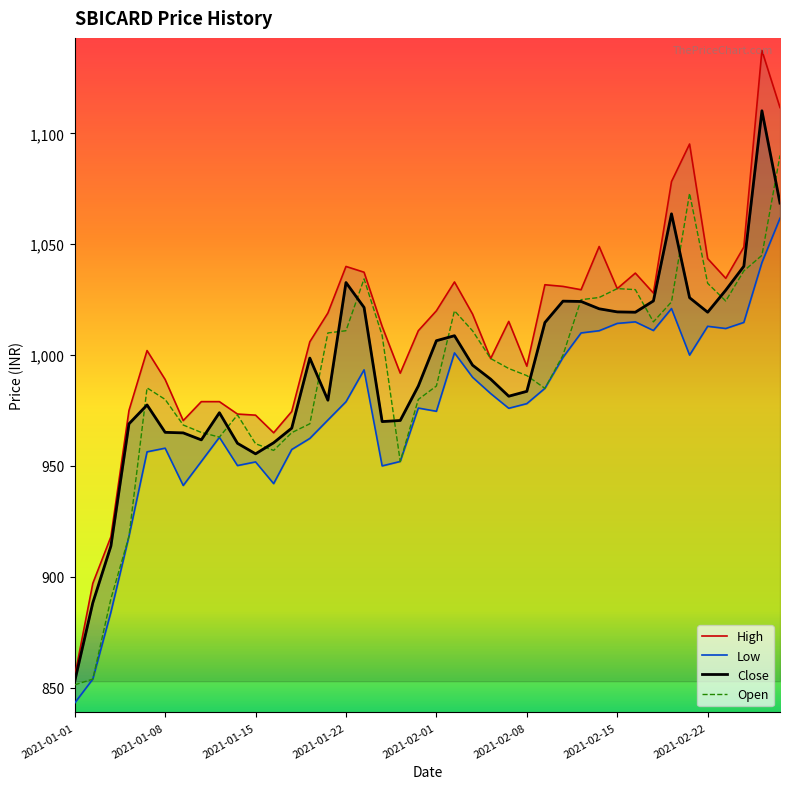

Is it true that Open equals 1757.1 at 2021-02-15?

False